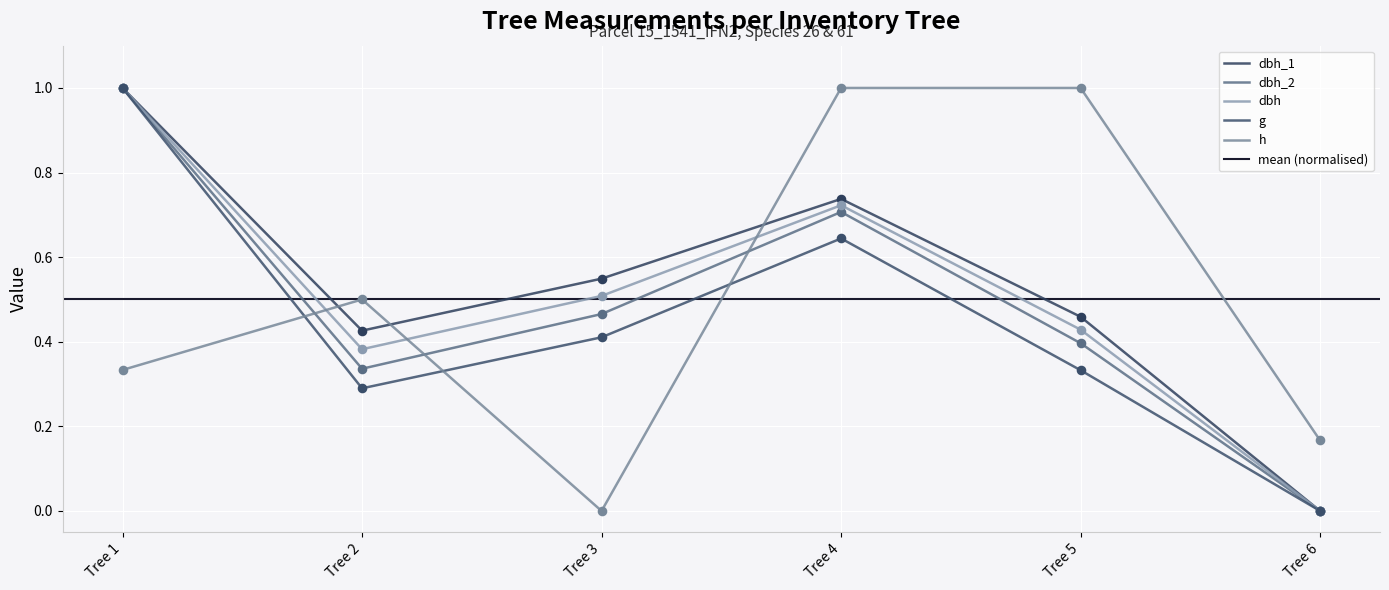

Which series has the largest total across all categories?

dbh_1